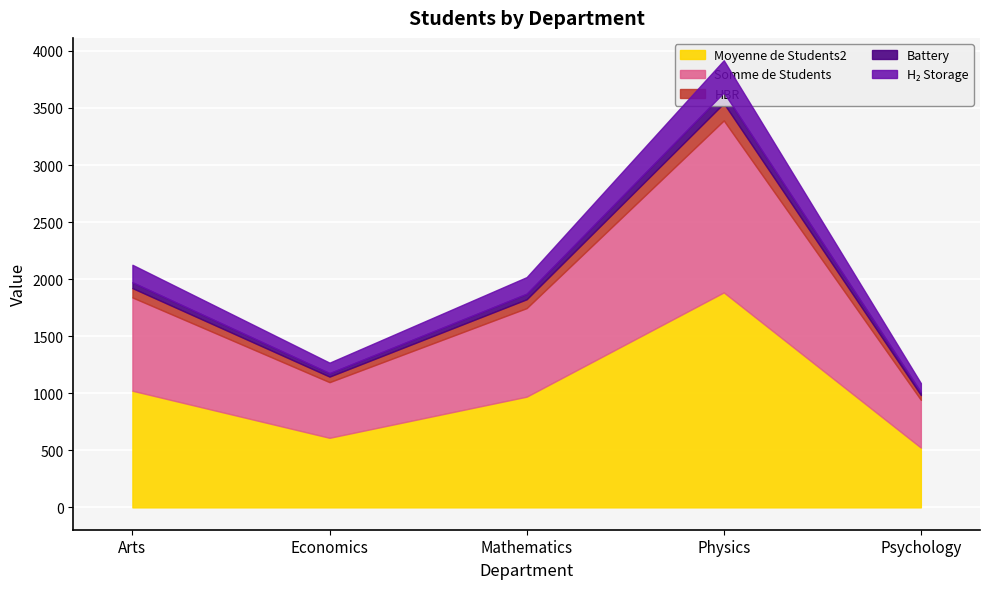

True or false: Somme de Students and Moyenne de Students2 cross at least once.

False